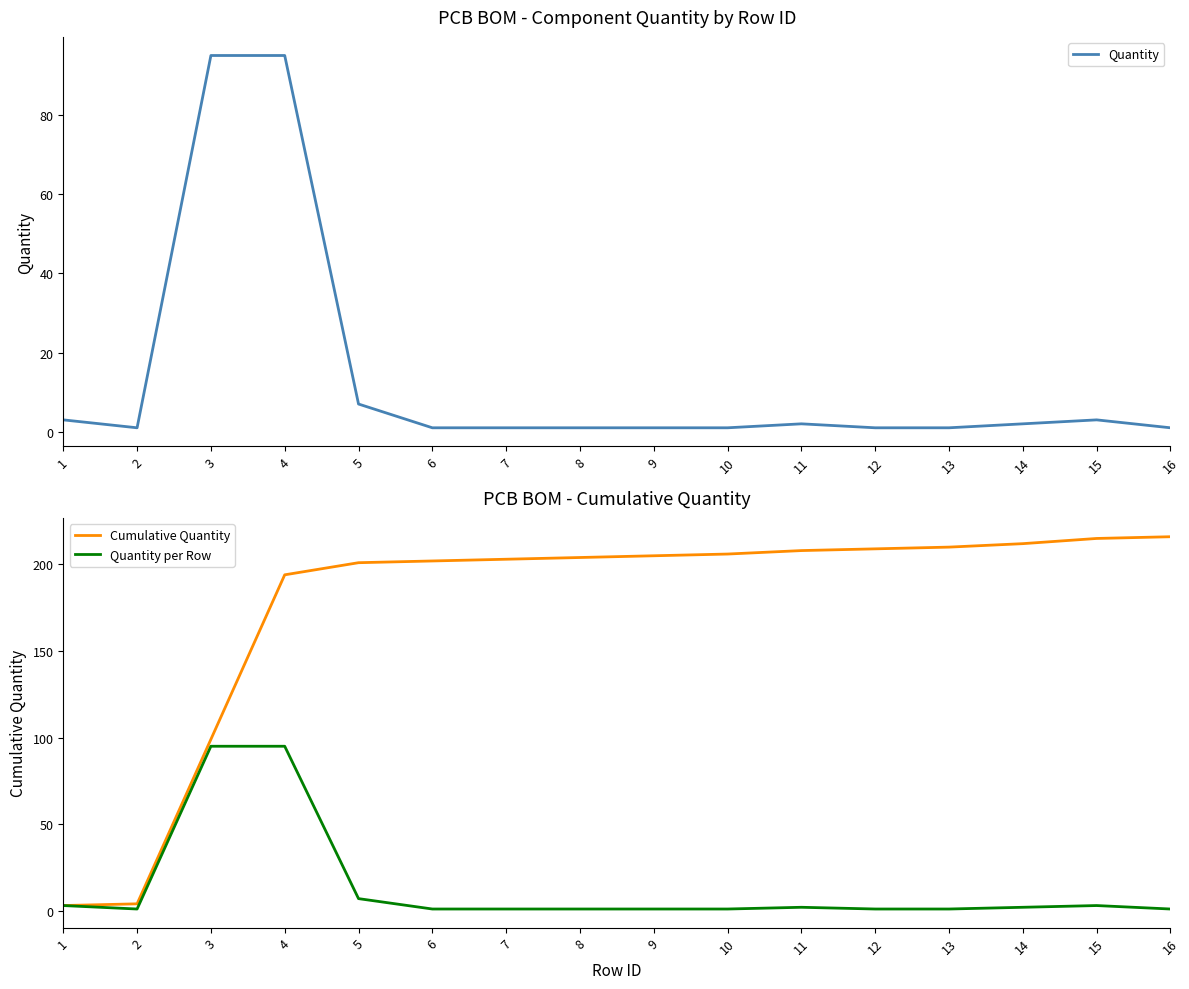

What is the difference between the highest and lowest values at 9?

204